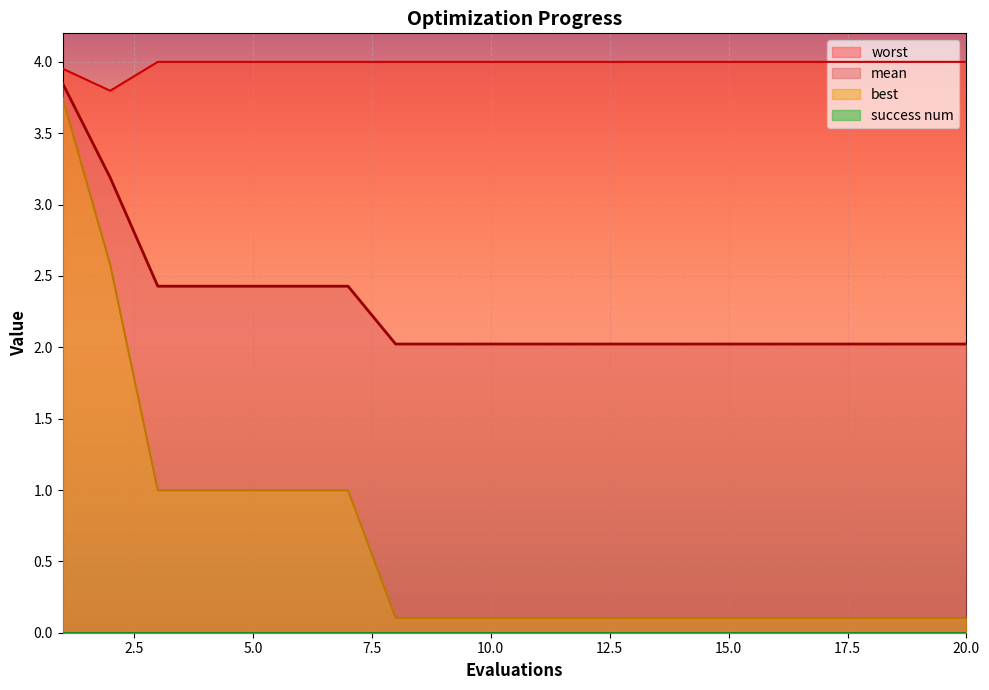

What is the difference between the maximum and minimum values in the mean series?

1.8